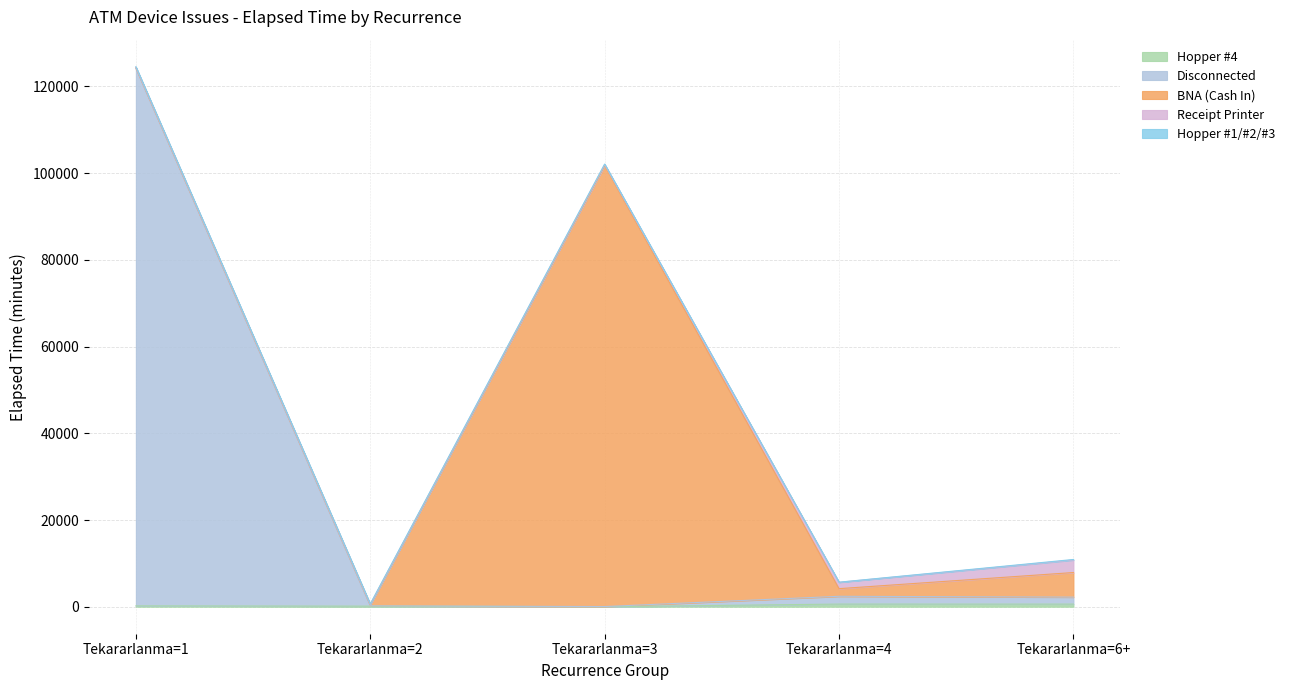

What is the approximate value of Receipt Printer at Tekararlanma=1, to the nearest 10?

90